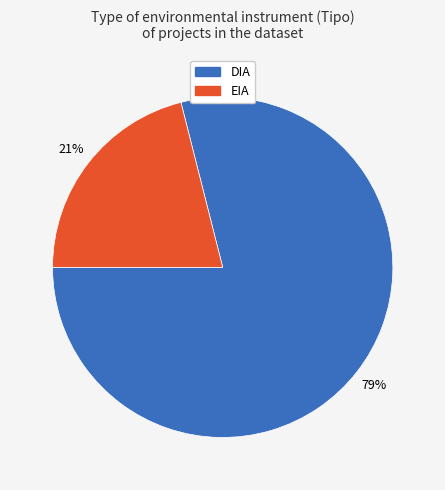

Is EIA the majority of the pie?

No